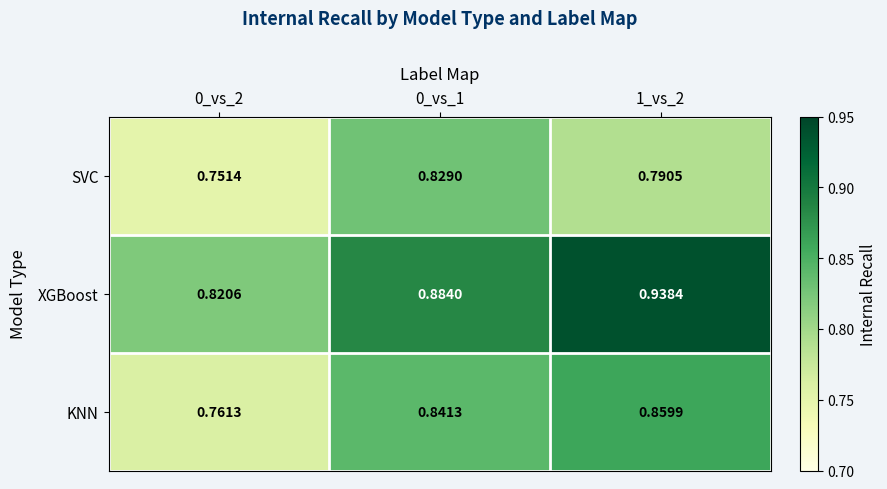

Is the value of SVC at 0_vs_2 greater than the value of KNN at 0_vs_2?

No